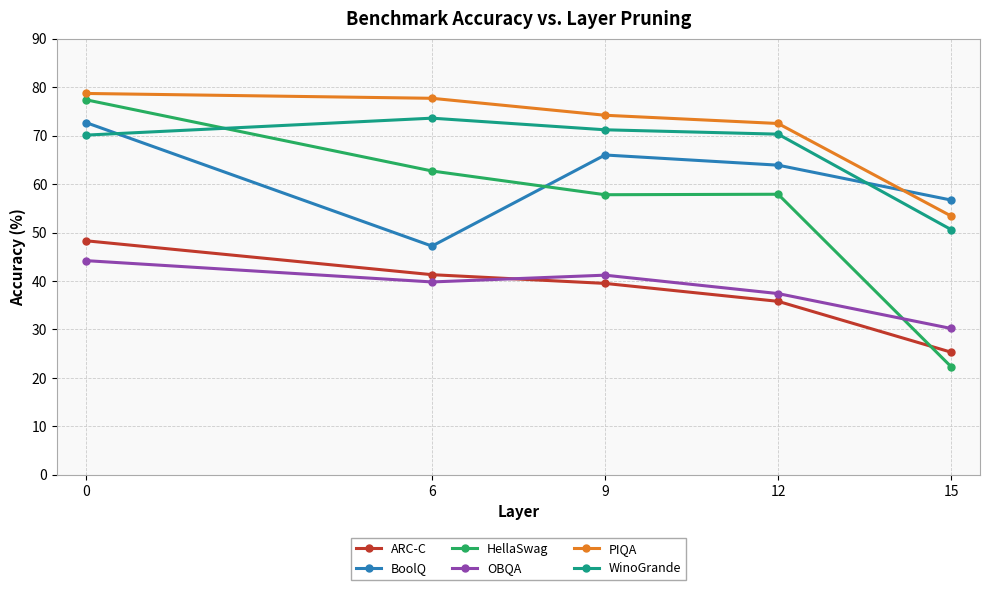

True or false: BoolQ and ARC-C cross at least once.

False